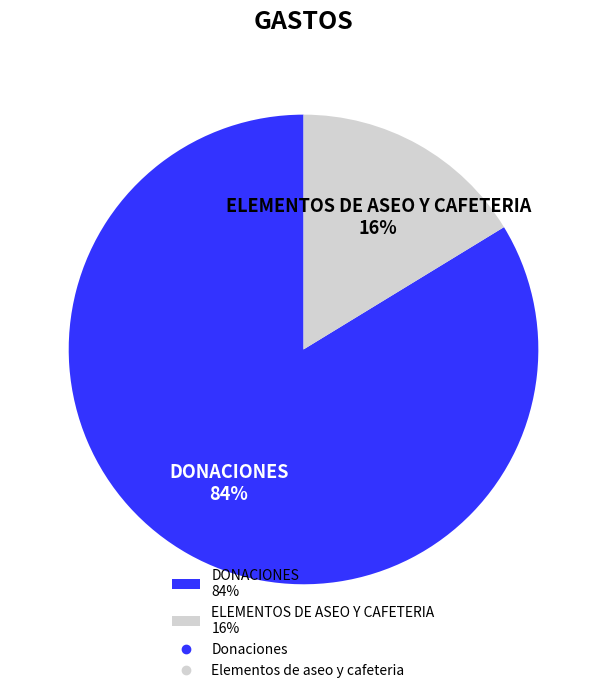

Combined, do DONACIONES 84% and ELEMENTOS DE ASEO Y CAFETERIA 16% account for over 50%?

Yes